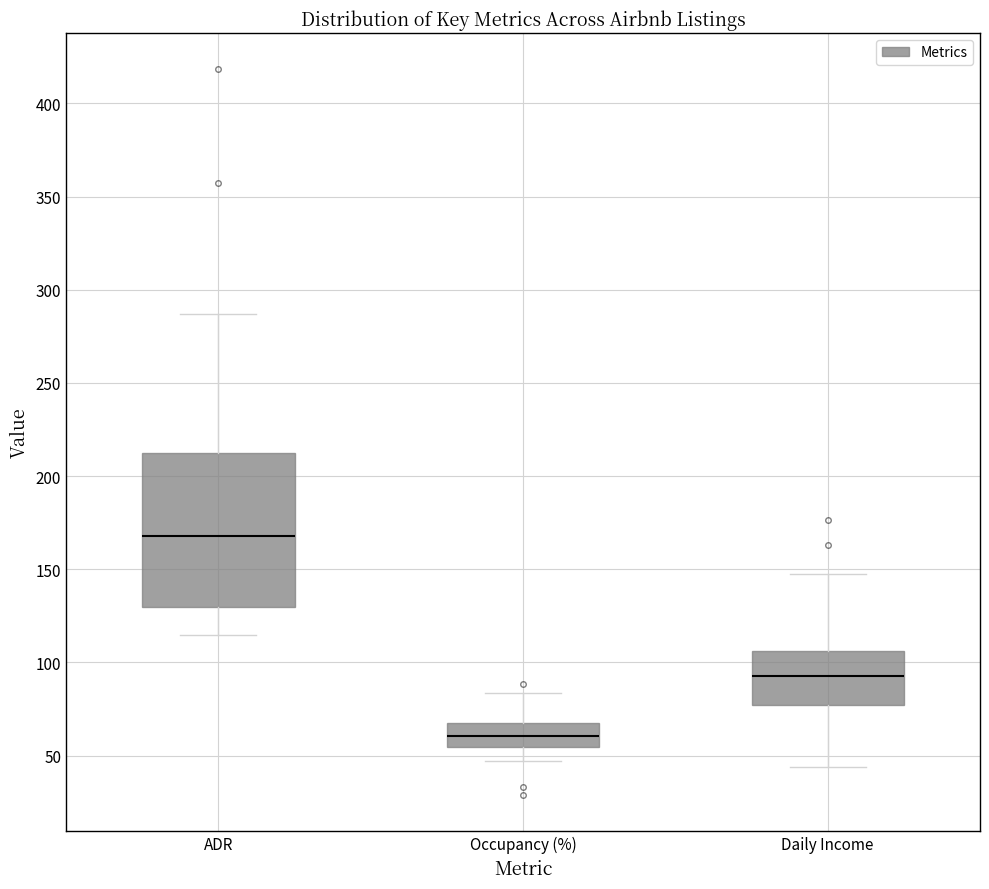

Reading left to right, read every box against the y-axis: the position of its median line, the range the box covers, and the ends of its whiskers. The values are not printed on the chart, so give them approximately, as read against the axis.

ADR: median 170, box 130 to 210, whiskers 115 to 285
Occupancy (%): median 60, box 55 to 65, whiskers 45 to 85
Daily Income: median 95, box 75 to 105, whiskers 45 to 145